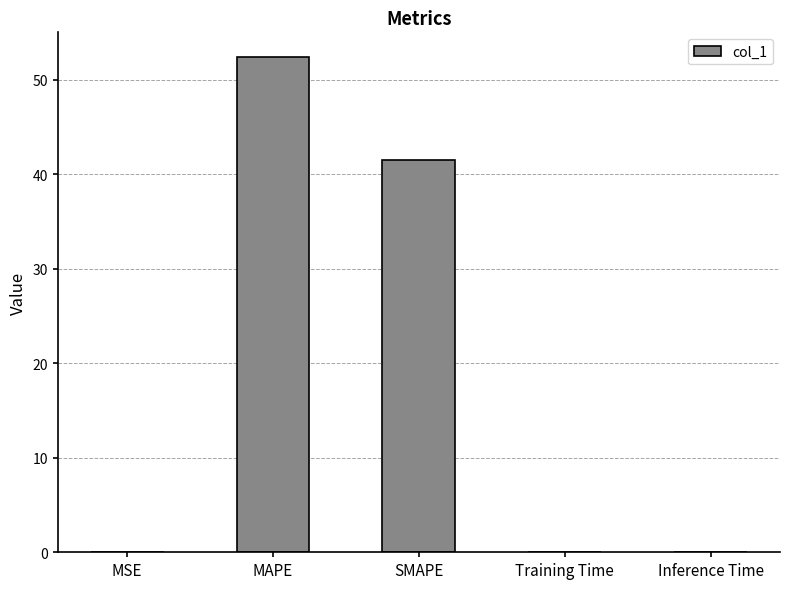

What is the maximum value shown in the chart?

52.4